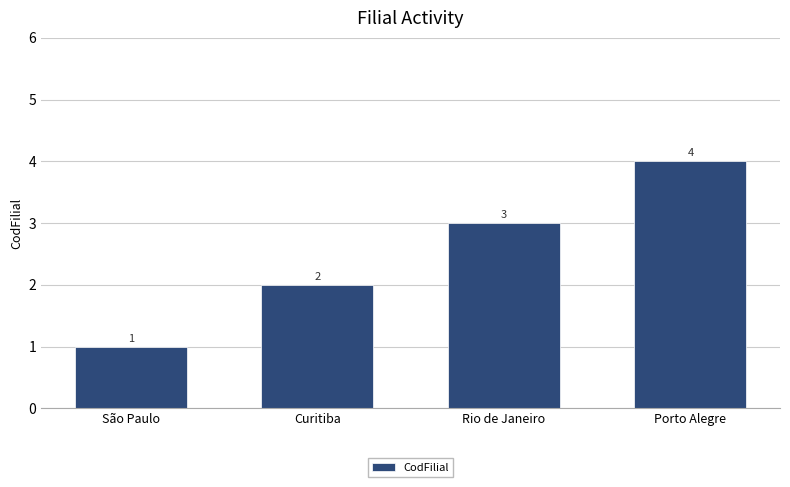

What is the sum of the values at Porto Alegre and São Paulo?

5